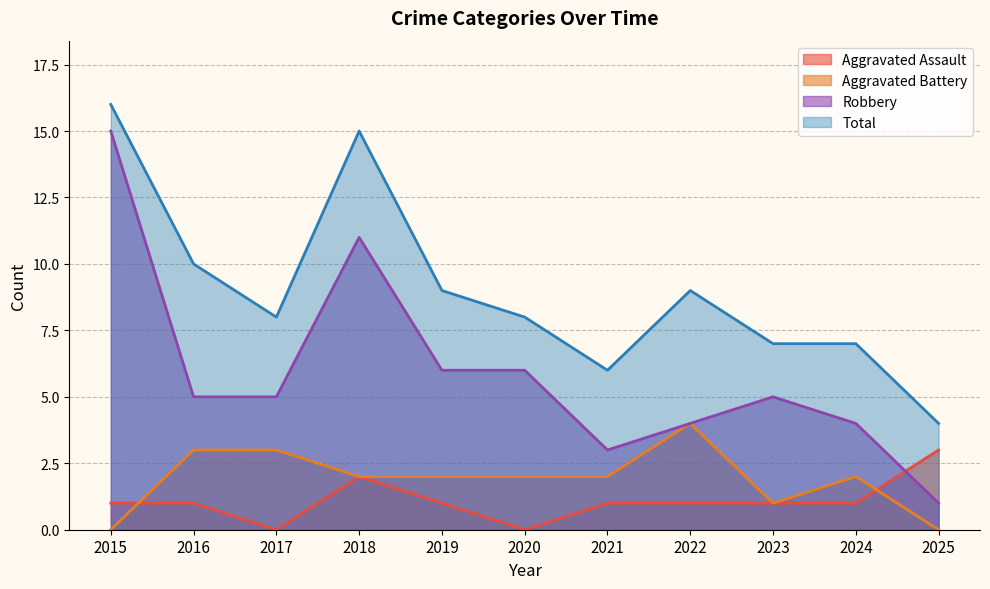

At which label is Robbery closest to 8?

2019